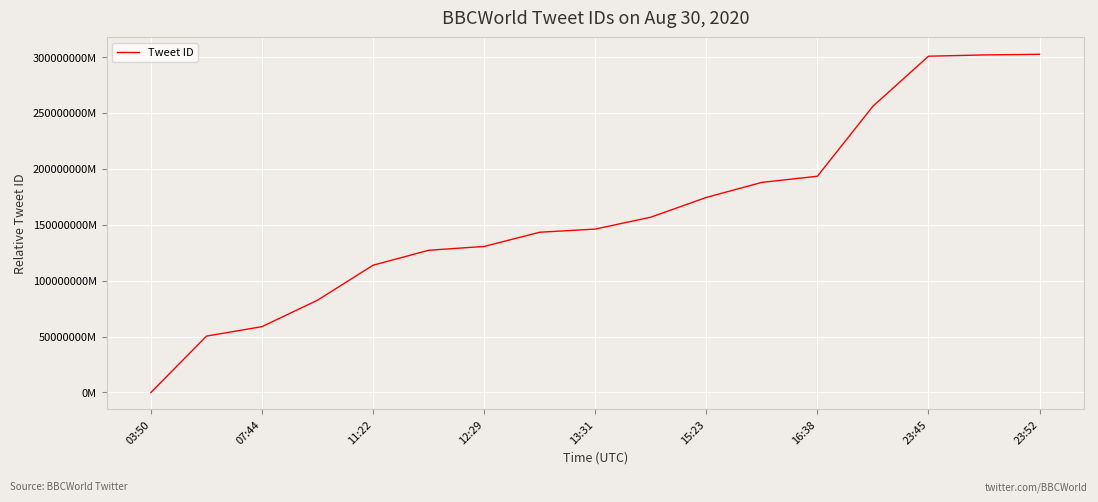

True or false: the data has more than 1 interior local peaks.

False